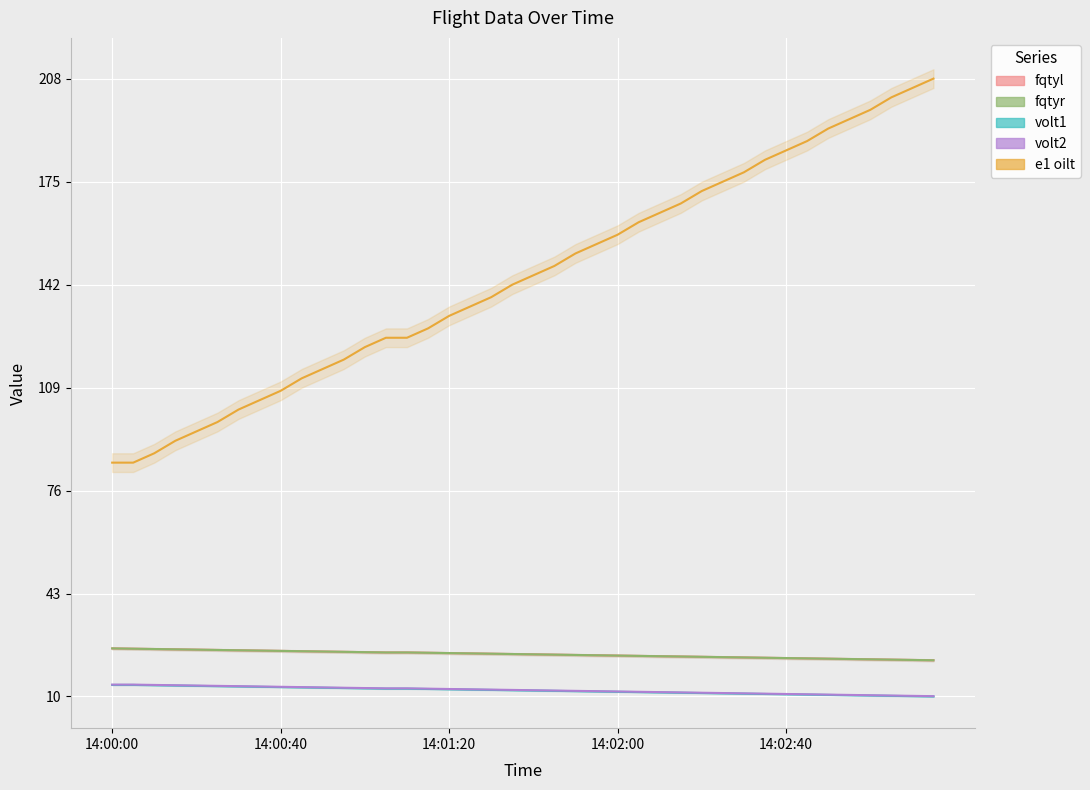

The fqtyr series shows 0.4 at 14:02:00. True or false?

False